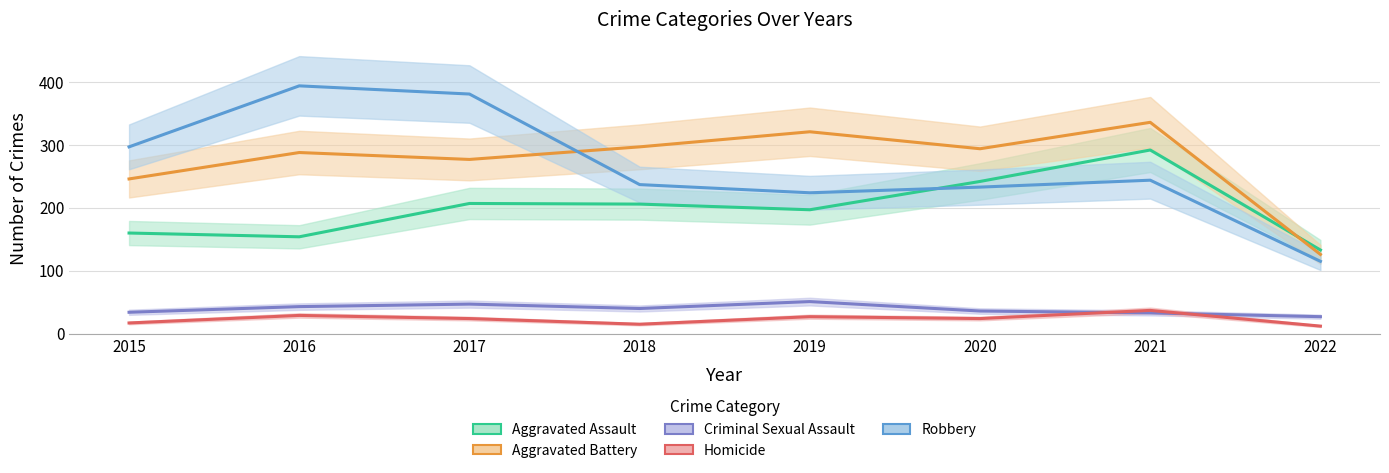

Which series has the largest total across all categories?

Aggravated Battery